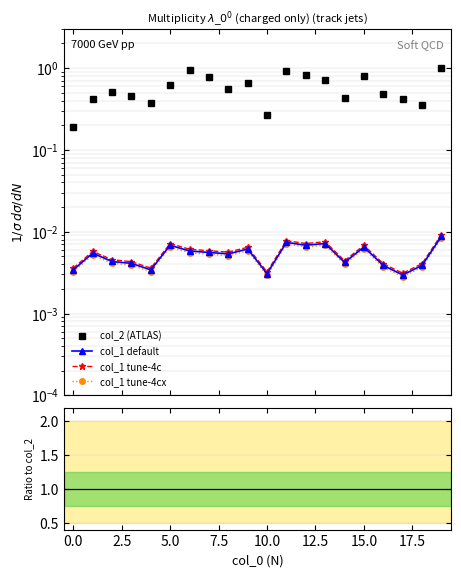

Reading right to left, extract all data points from this chart.

col_2: 1.0	0.4	0.4	0.5	0.8	0.4	0.7	0.8	0.9	0.3	0.7	0.6	0.8	0.9	0.6	0.4	0.4	0.5	0.4	0.2
col_1: 0.0	0.0	0.0	0.0	0.0	0.0	0.0	0.0	0.0	0.0	0.0	0.0	0.0	0.0	0.0	0.0	0.0	0.0	0.0	0.0